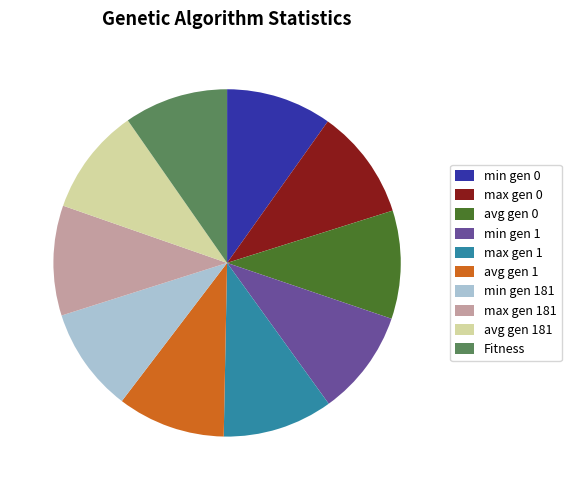

Is there a majority slice in this chart?

No